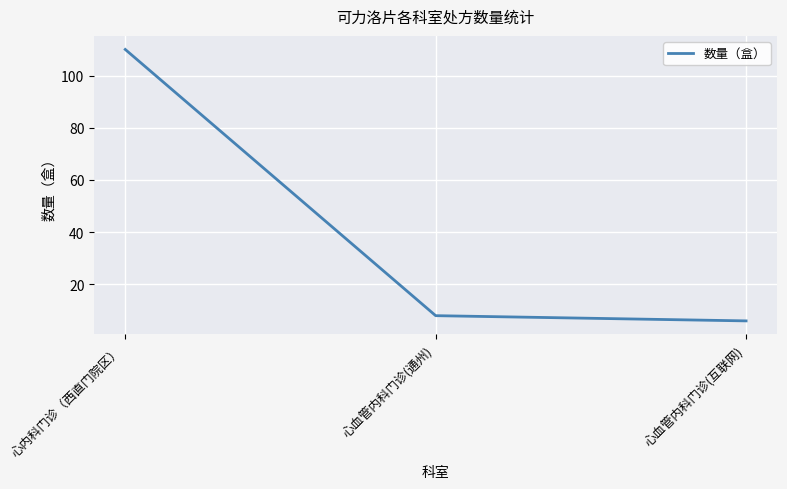

Rank the categories by value from lowest to highest.

心血管内科门诊(互联网), 心血管内科门诊(通州), 心内科门诊（西直门院区）